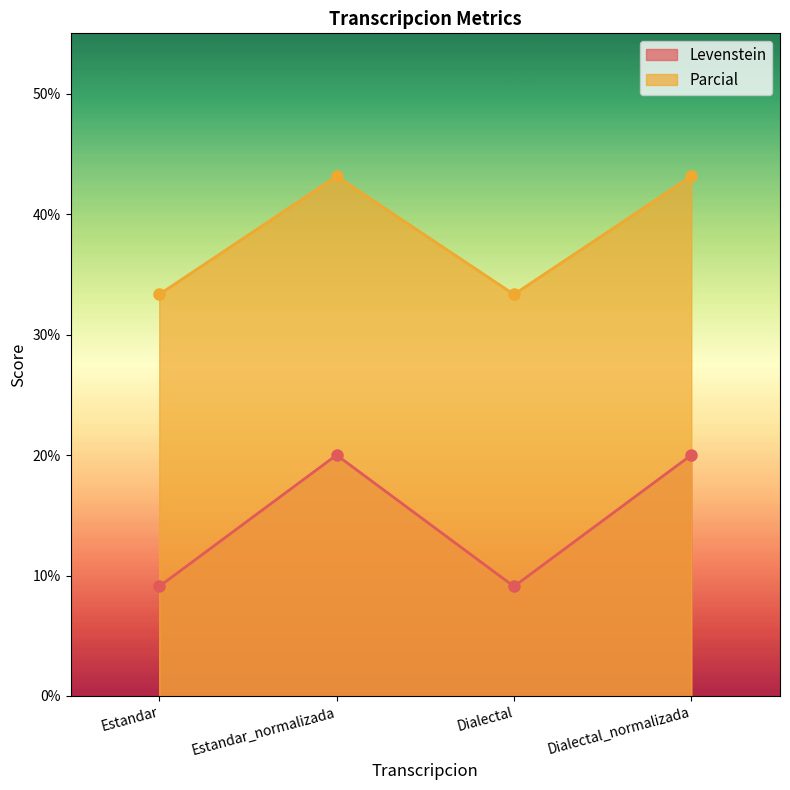

True or false: Parcial has a value of 33.3 at Estandar.

True